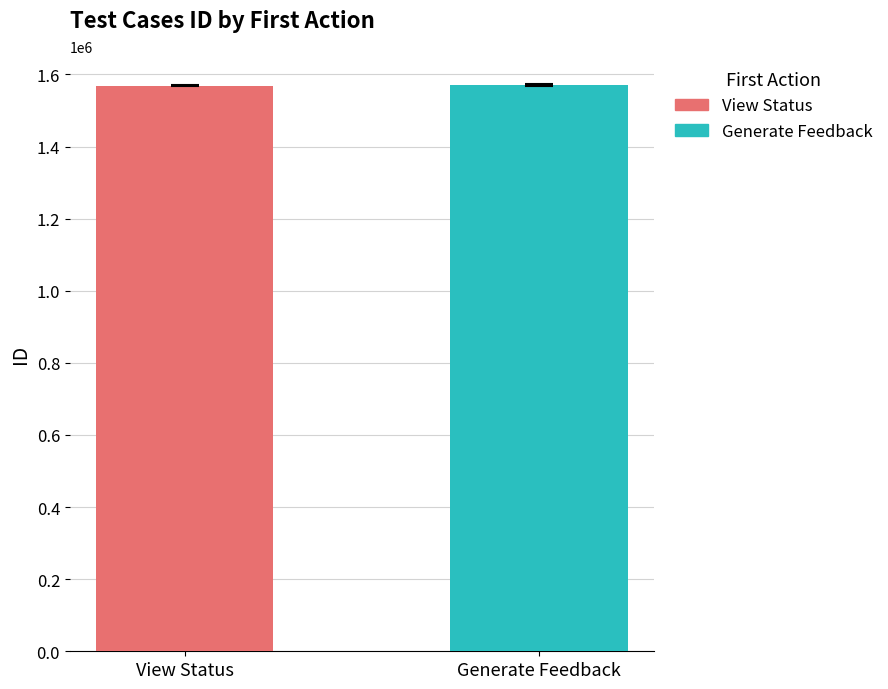

Which series has the widest spread of values?

View Status